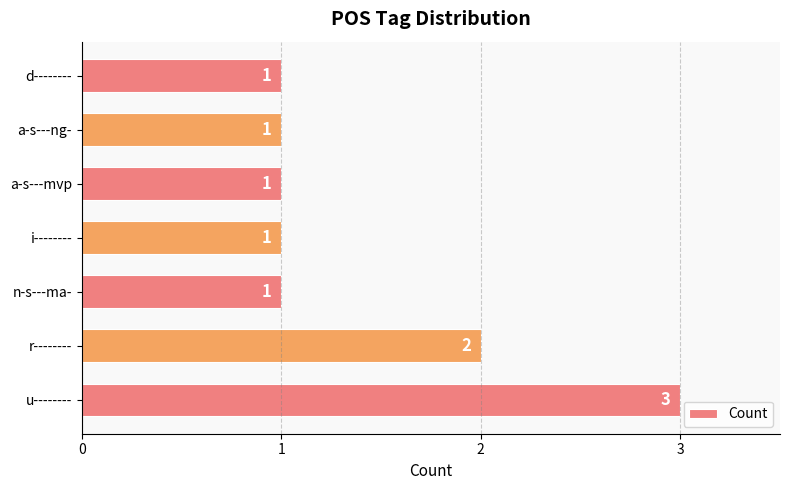

Between a-s---mvp and r--------, which is larger?

r--------